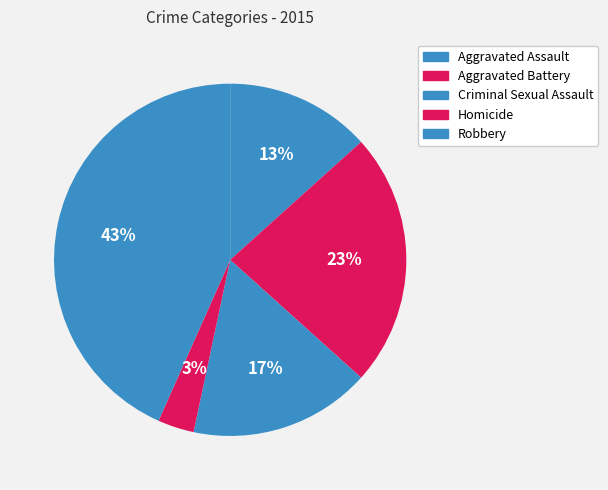

Which slice is the smallest?

Homicide